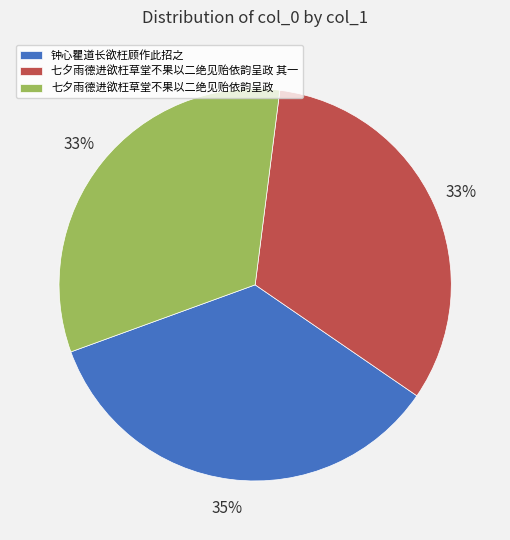

To the nearest percent, what portion does 七夕雨德进欲枉草堂不果以二绝见贻依韵呈政 represent?

33%